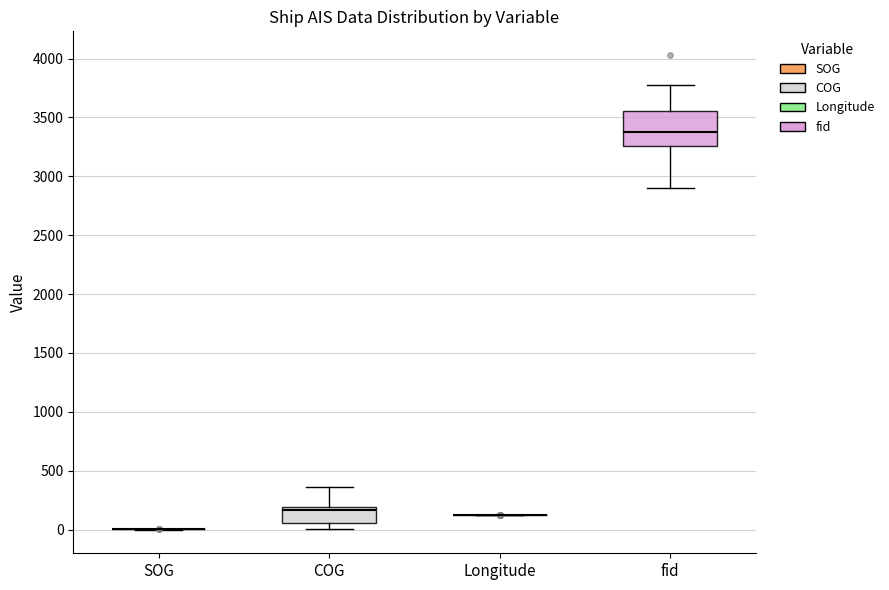

Where does the upper whisker of the box for COG end on the y-axis? The values are not printed on the chart, so give them approximately, as read against the axis.

350